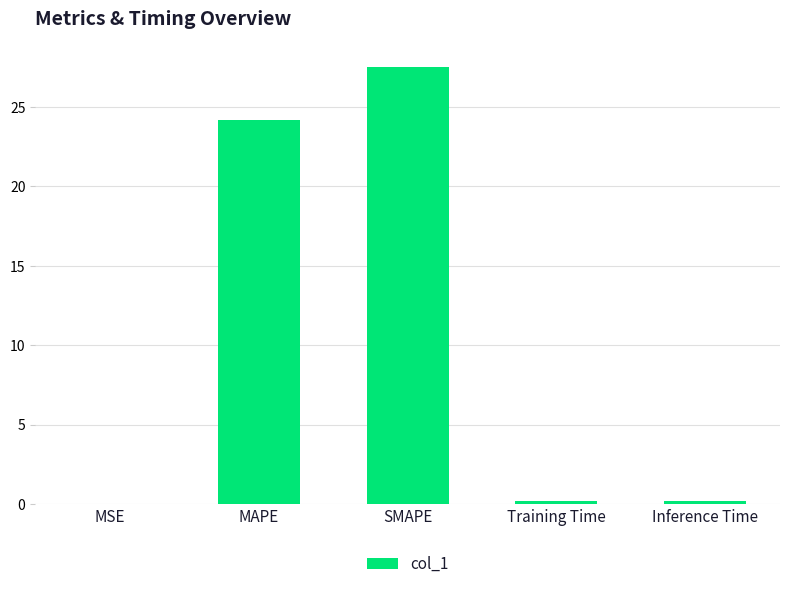

At which label is the value closest to 13?

MAPE